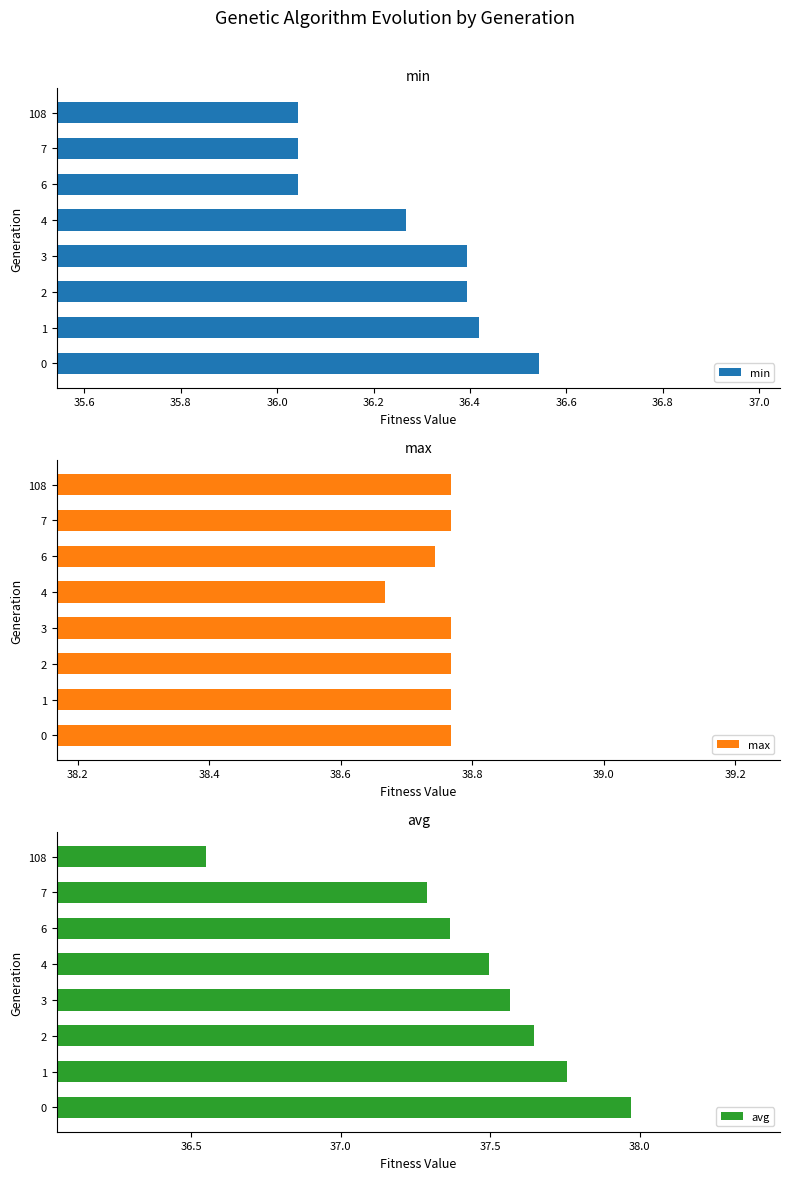

Reading right to left, list all the values displayed in this chart.

min: 36.0	36.0	36.0	36.3	36.4	36.4	36.4	36.5
max: 38.8	38.8	38.7	38.7	38.8	38.8	38.8	38.8
avg: 36.5	37.3	37.4	37.5	37.6	37.6	37.8	38.0